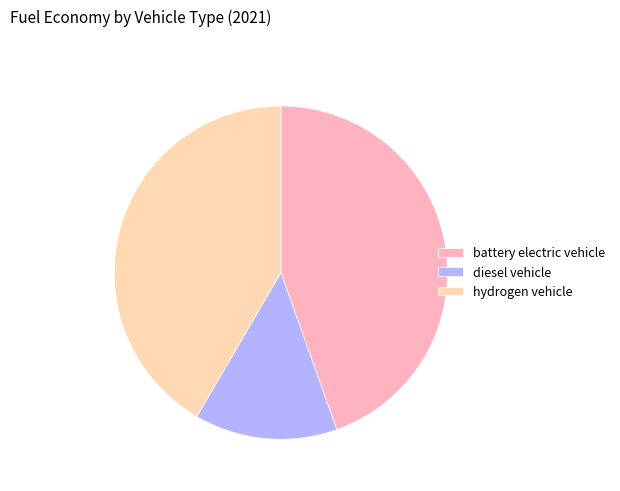

Does diesel vehicle account for over 50% of the chart?

No